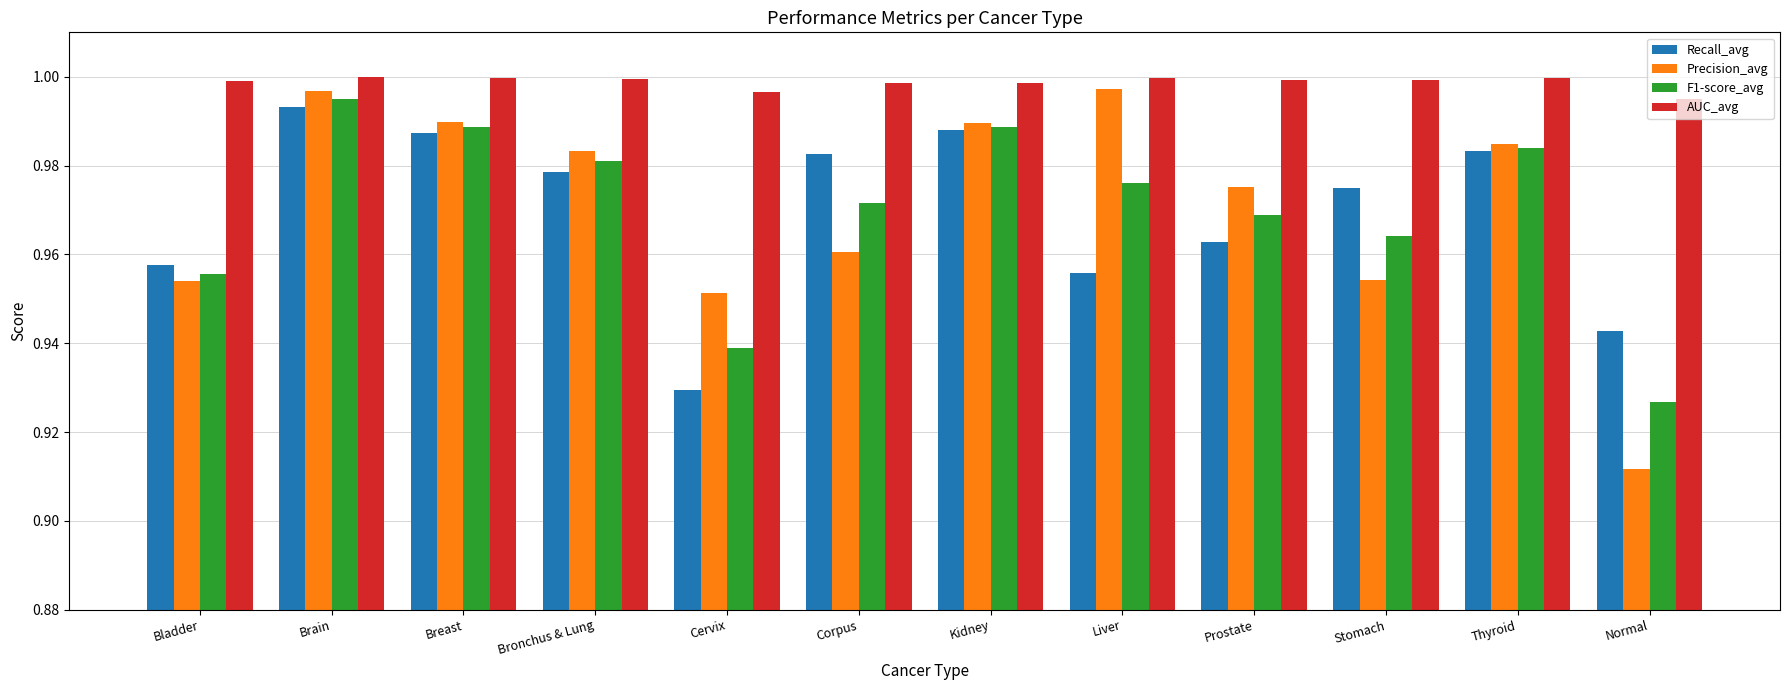

What is the sum of the Recall_avg values at Stomach and Breast?

2.0